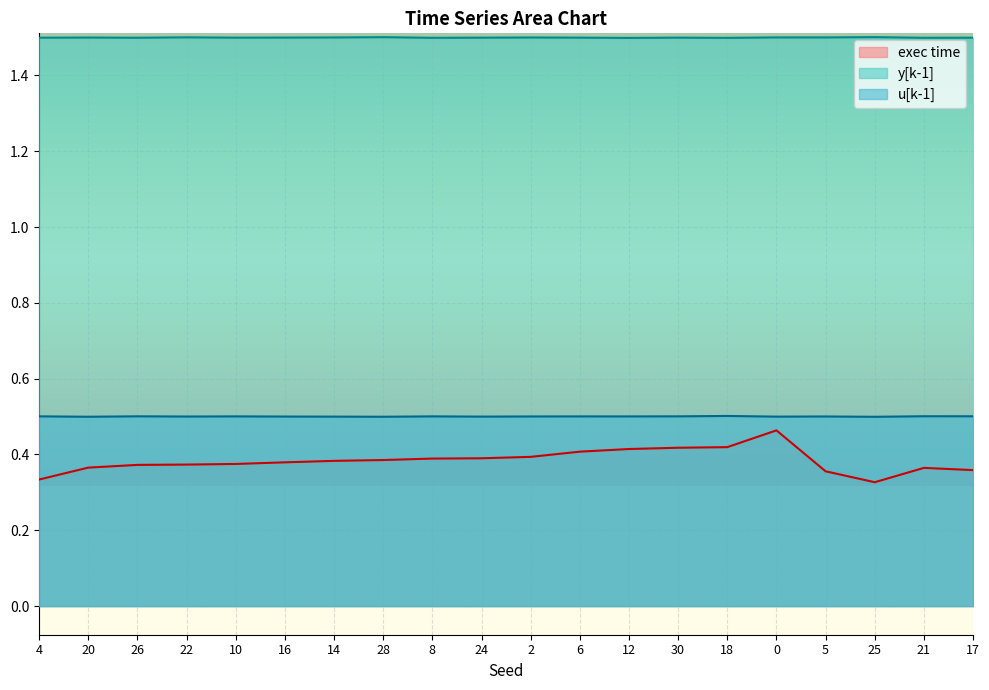

The exec time series shows 0.4 at 17. True or false?

True